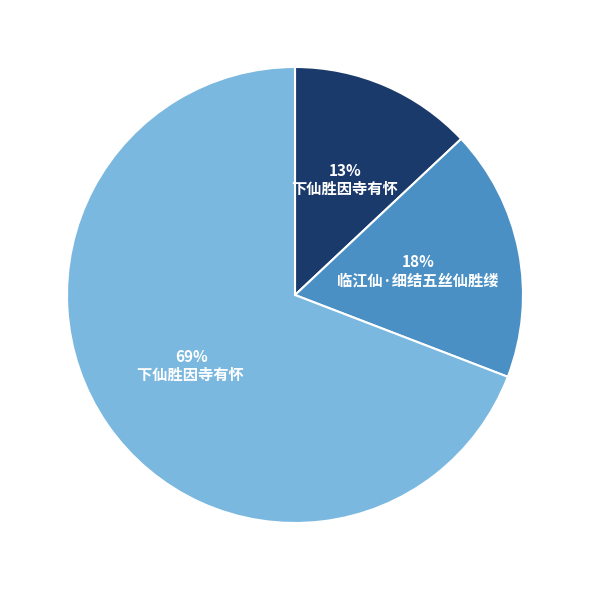

Is there a majority slice in this chart?

Yes